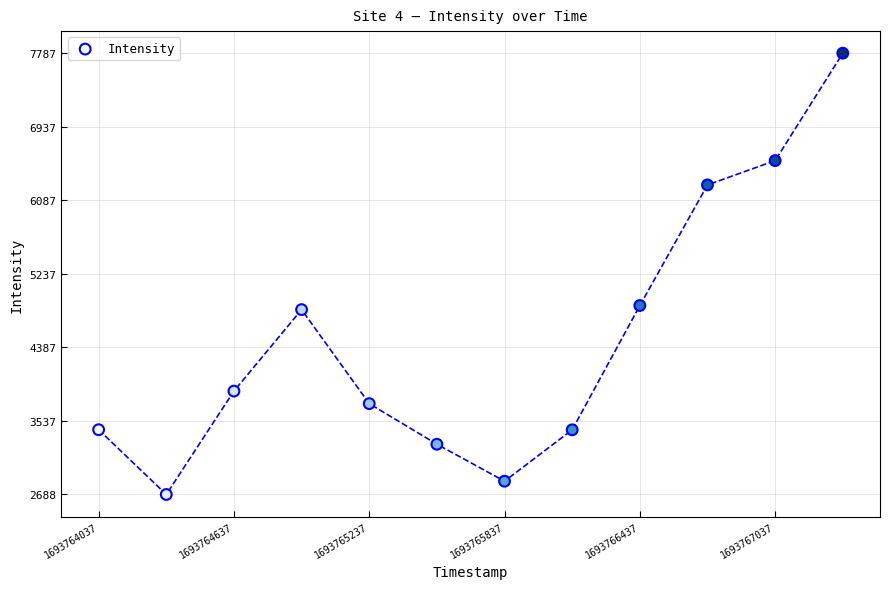

What is the average Y value?

4464.9